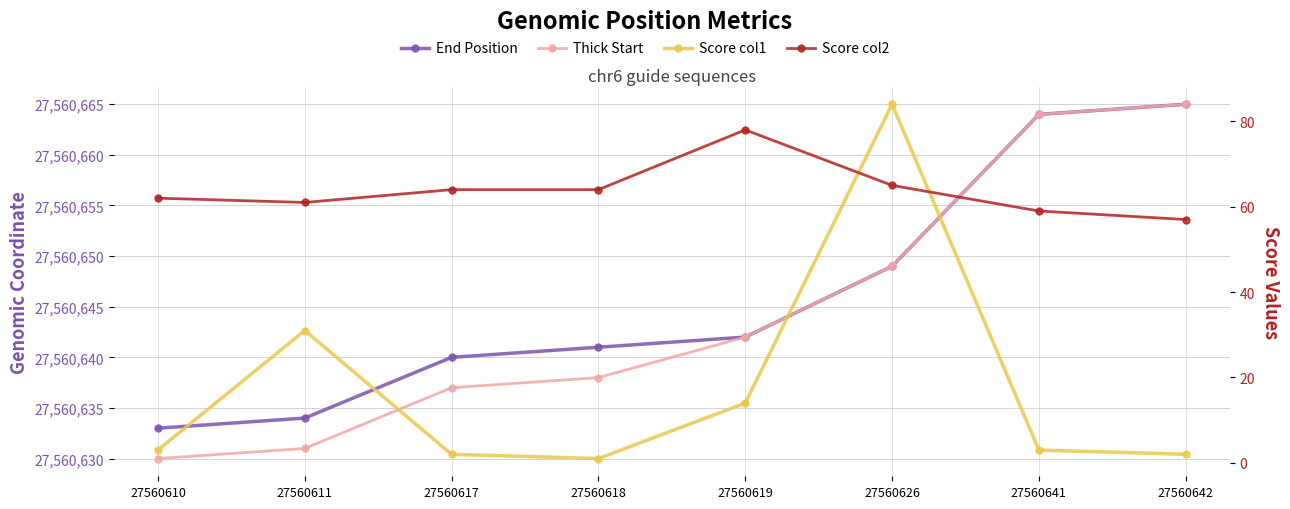

Does the chart display data point markers on the line(s)?

Yes